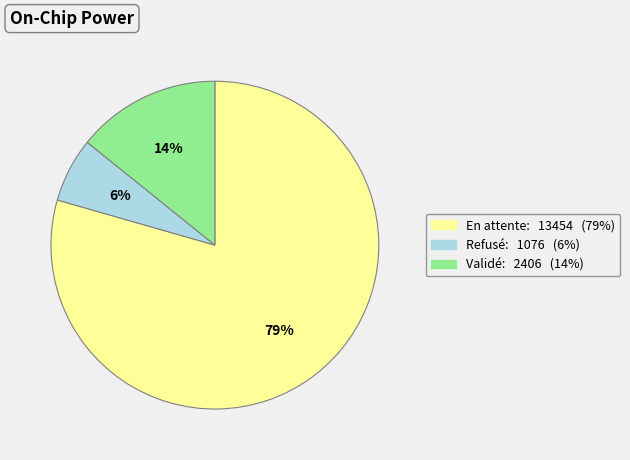

Combined, do En attente and Refusé account for over 50%?

Yes